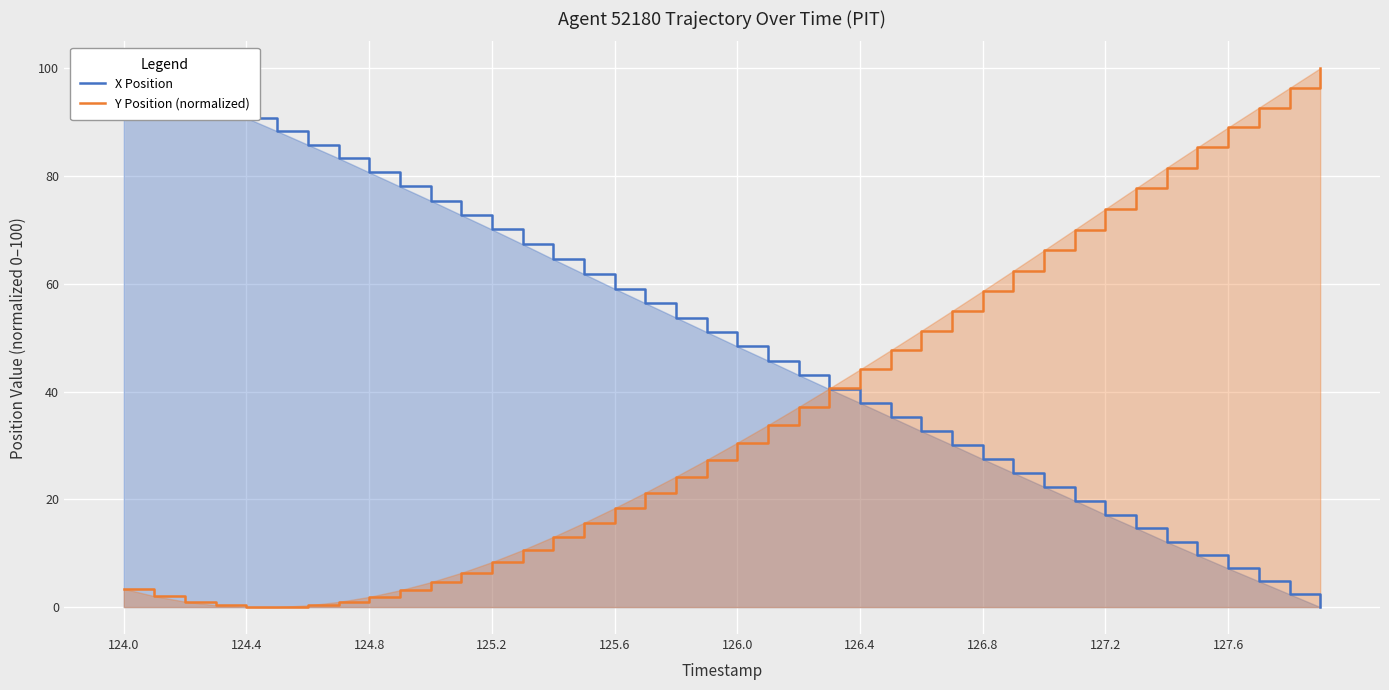

How many data points in Y Position (normalized) are above 30?

20